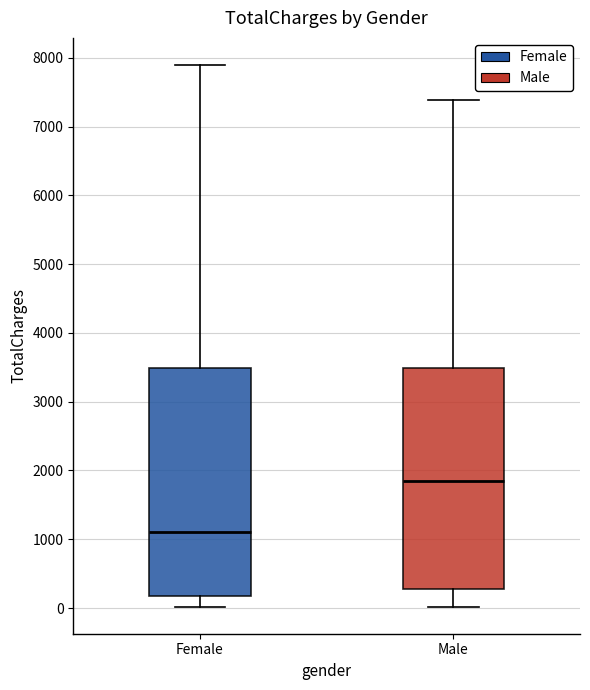

Which box has the lowest median line?

Female